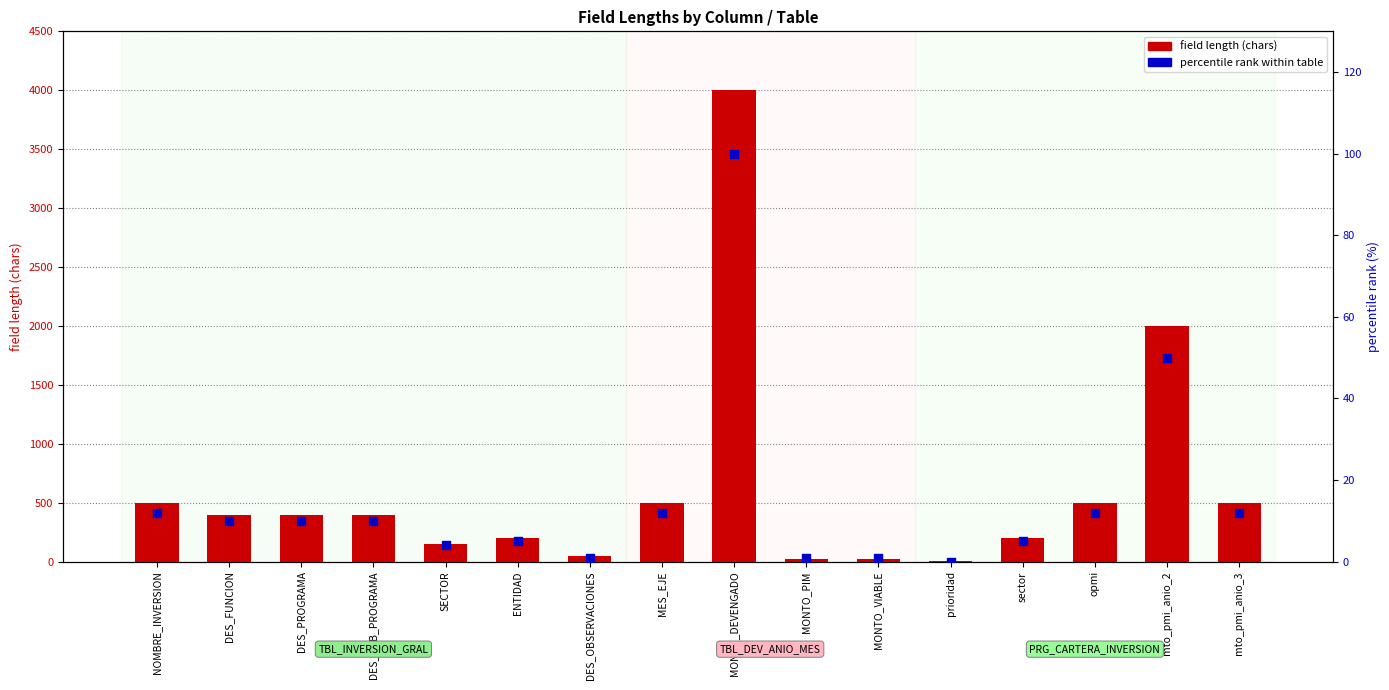

What are all the series names shown in the legend?

field length (chars), percentile rank within table